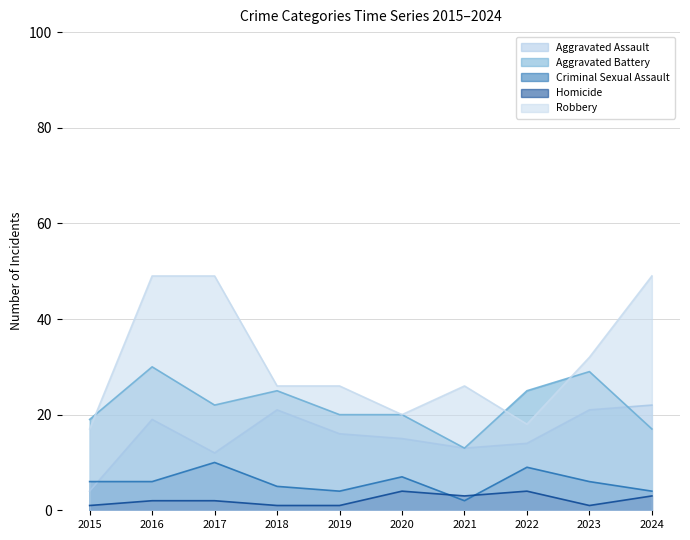

What is the difference between the Aggravated Battery values at 2023 and 2024?

12